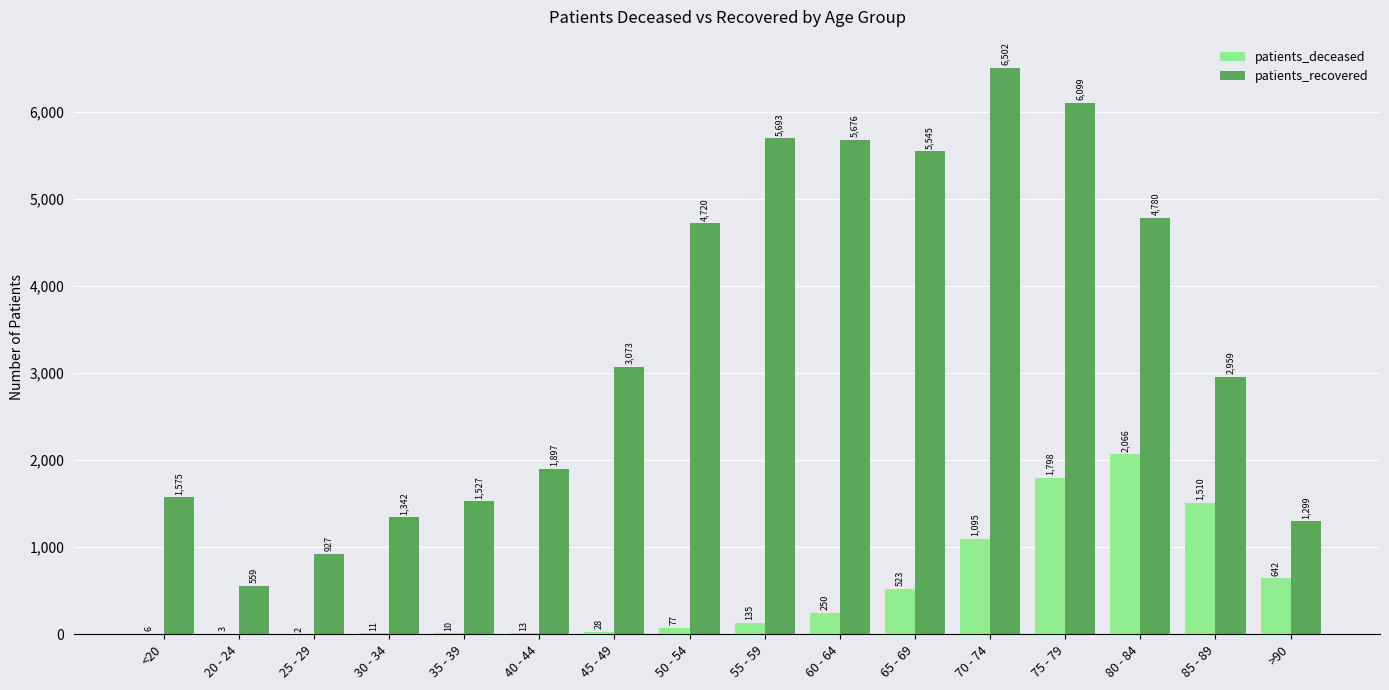

What is the sum of all patients_recovered values?

54173